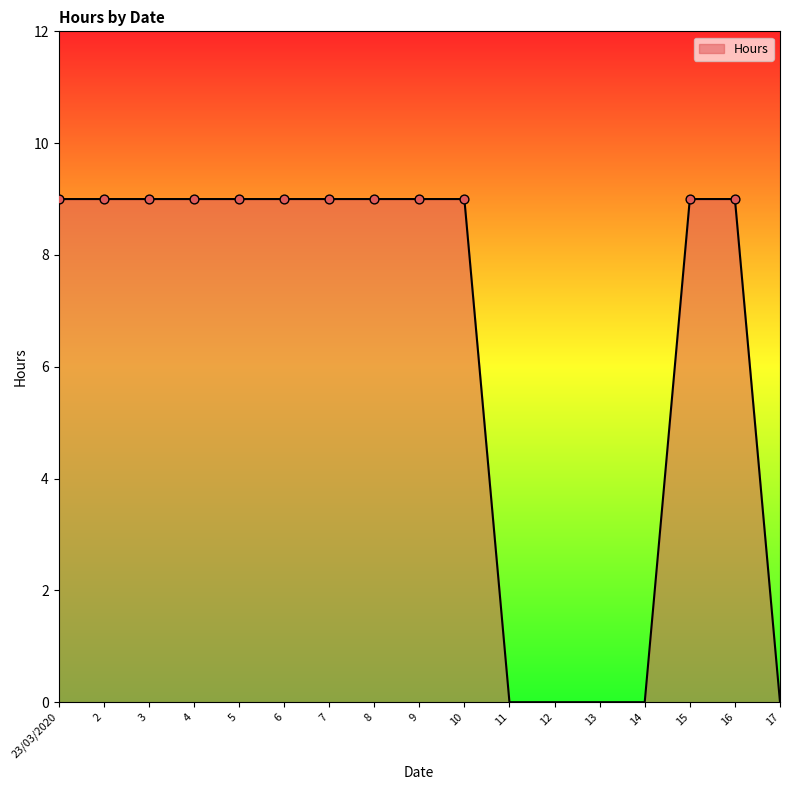

Approximately how many times larger is the value at 6 compared to 23/03/2020?

1.0